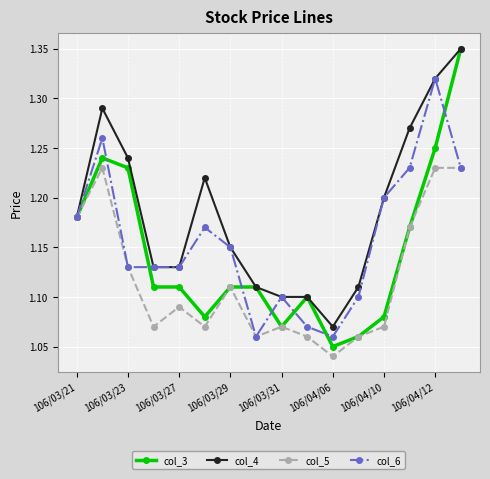

What are all the series names shown in the legend?

col_3, col_4, col_5, col_6